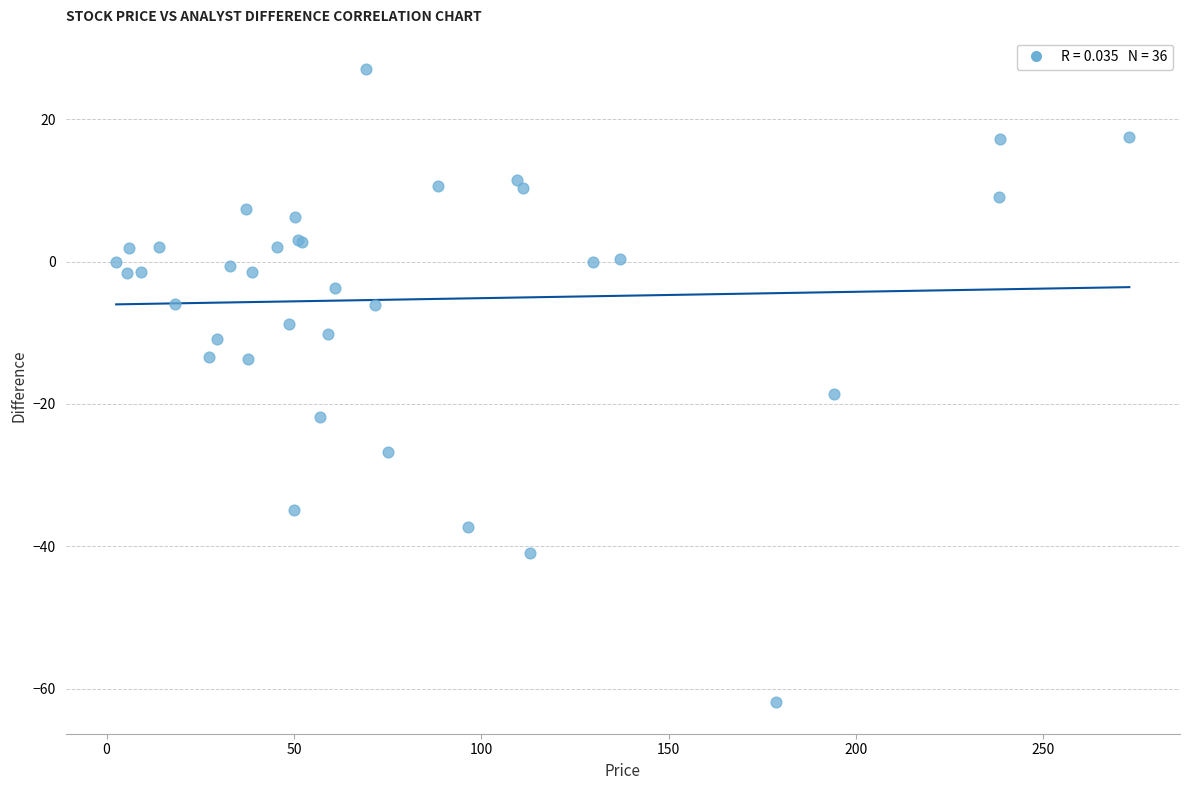

What Y value in the scatter plot is closest to -17?

-18.7